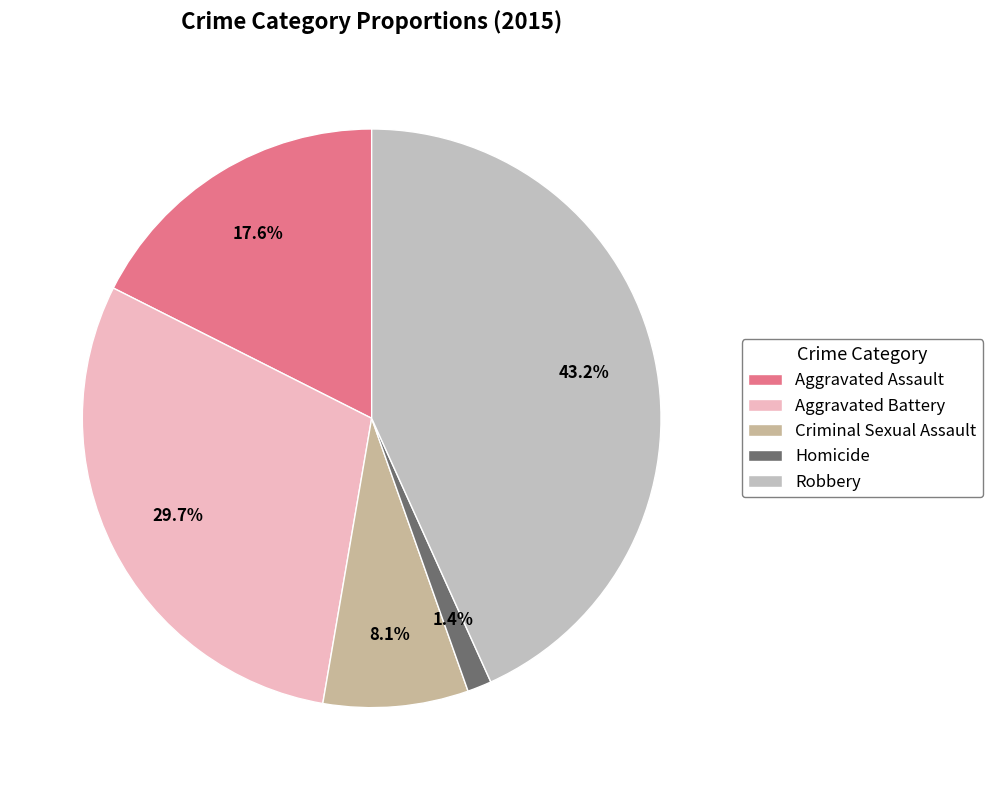

Is there any slice that represents more than half of the pie?

No